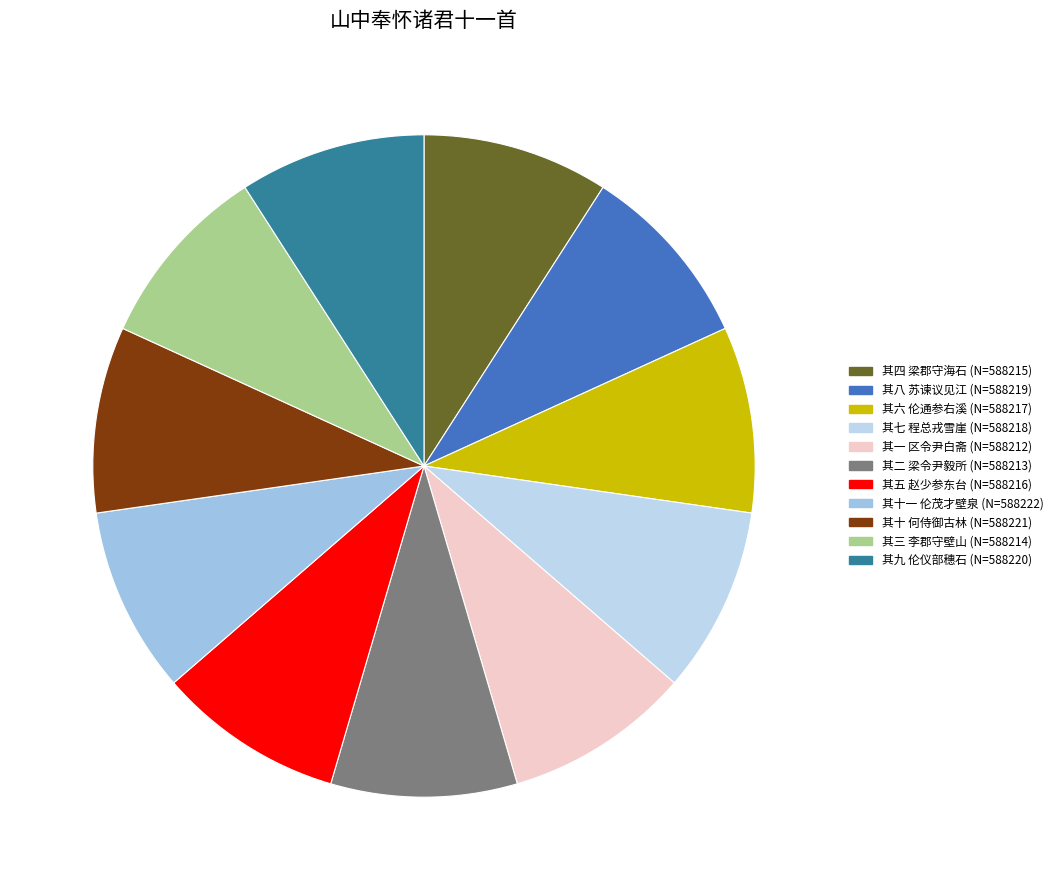

How many slices are in this pie chart?

11